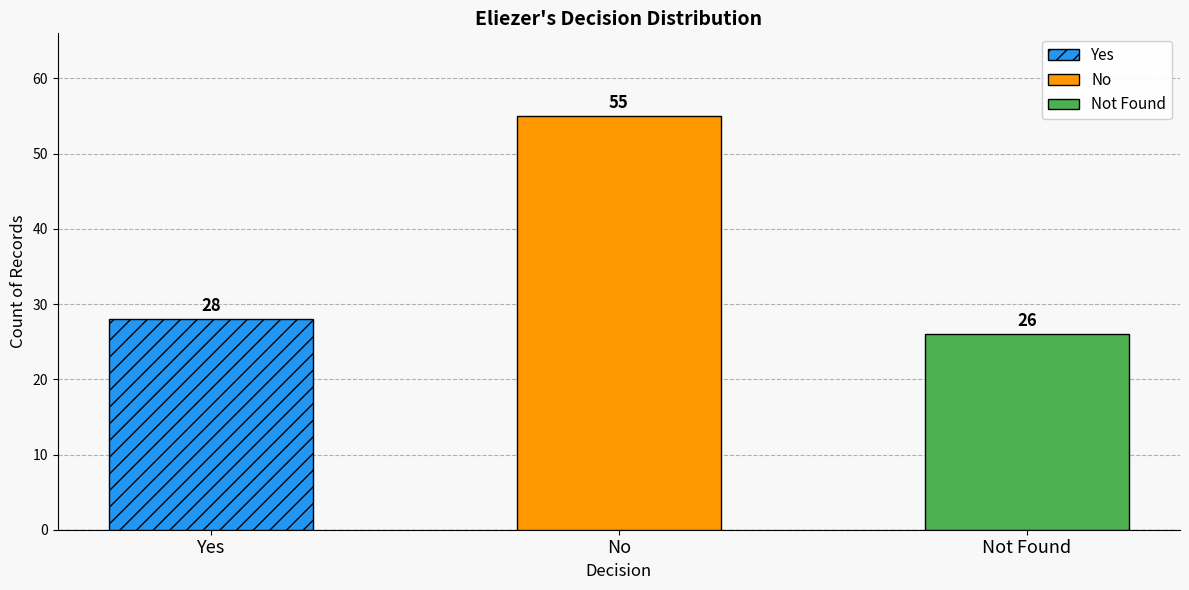

How many bars are there in total?

3